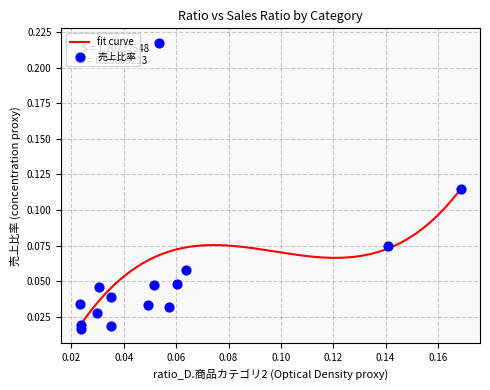

Which series reaches the maximum Y coordinate?

売上比率